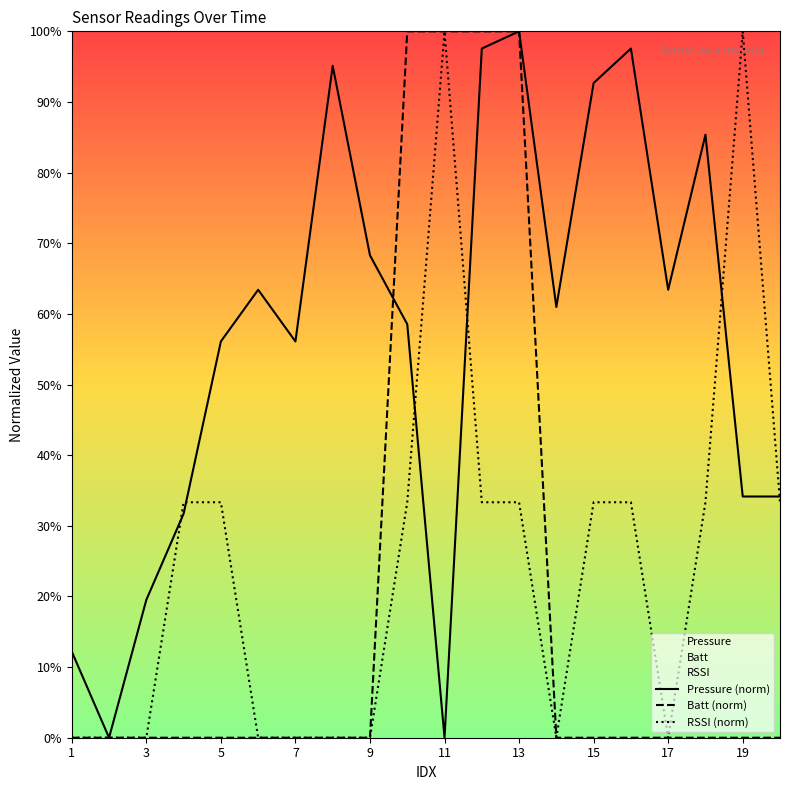

True or false: Batt and Pressure intersect in this chart.

True